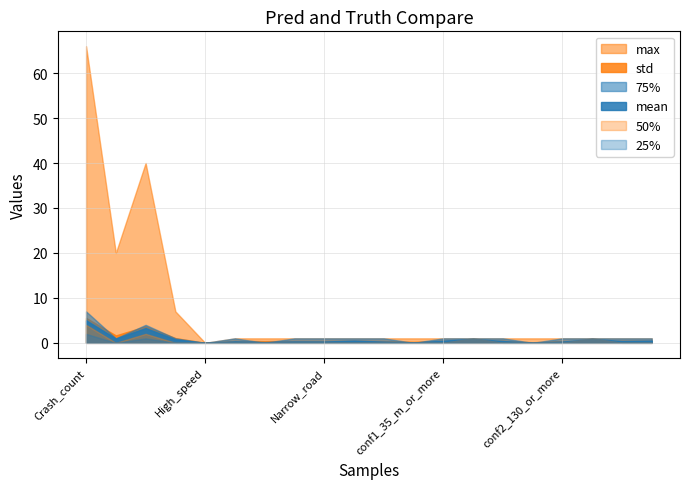

How many distinct data groups are displayed?

6